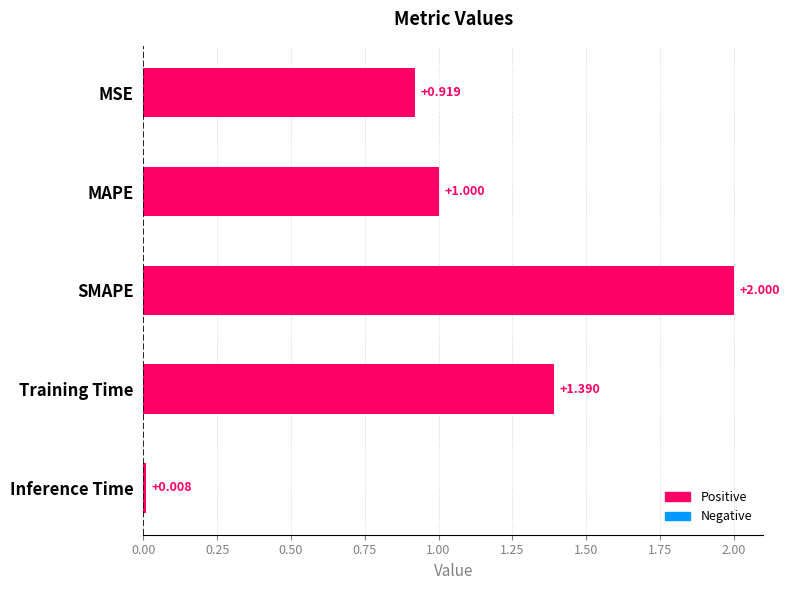

Are the bars grouped side by side (vs. stacked)?

No